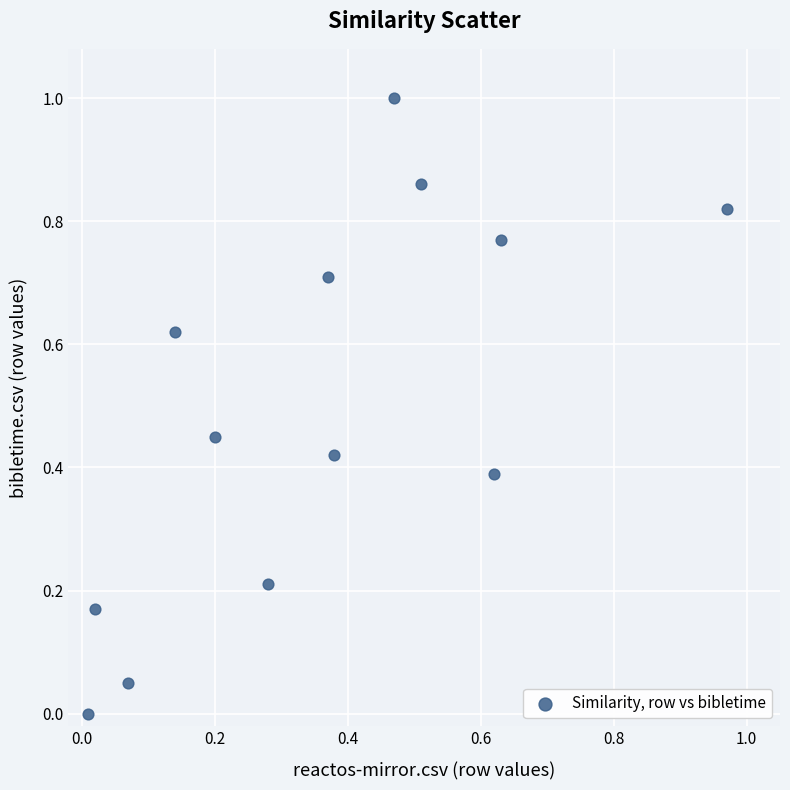

What is the range of Y values (max minus min)?

1.0